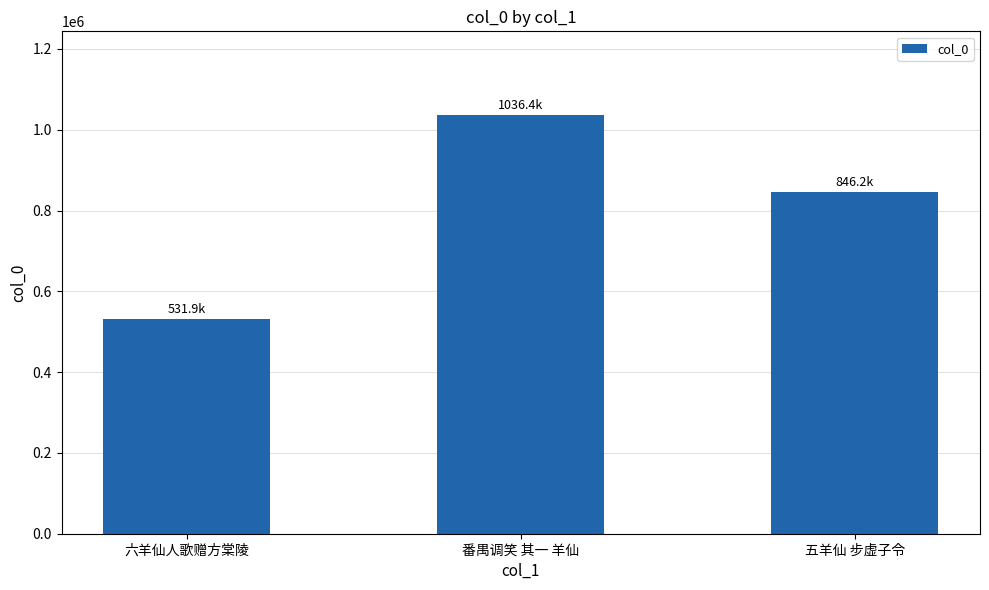

Count the values in the range 531872 to 1036442.

3